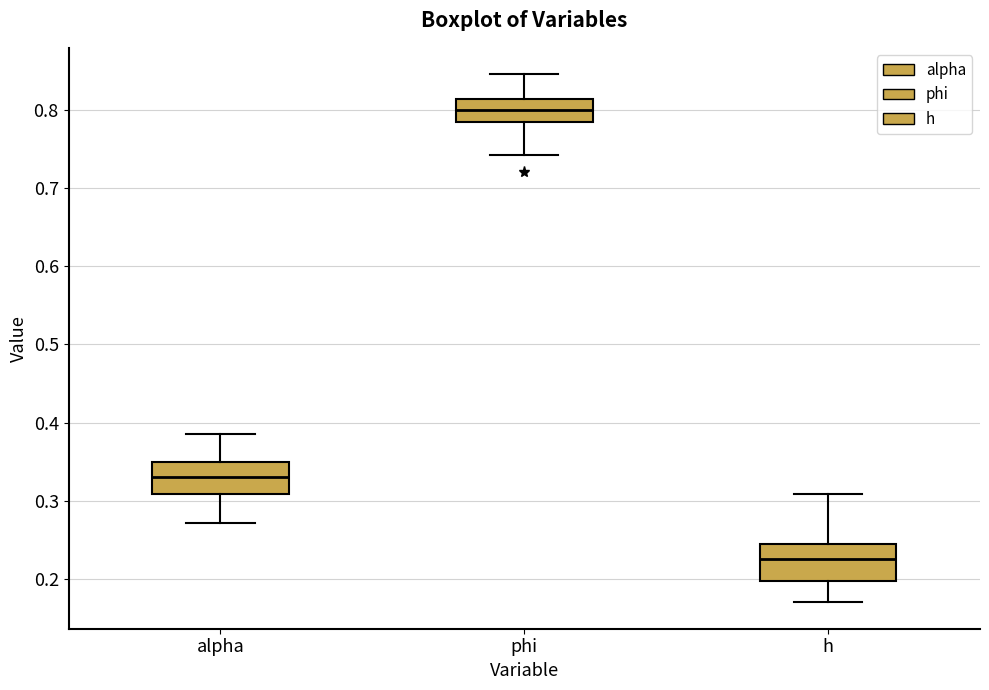

Where is the lower edge of the box for h on the y-axis? The values are not printed on the chart, so give them approximately, as read against the axis.

0.20